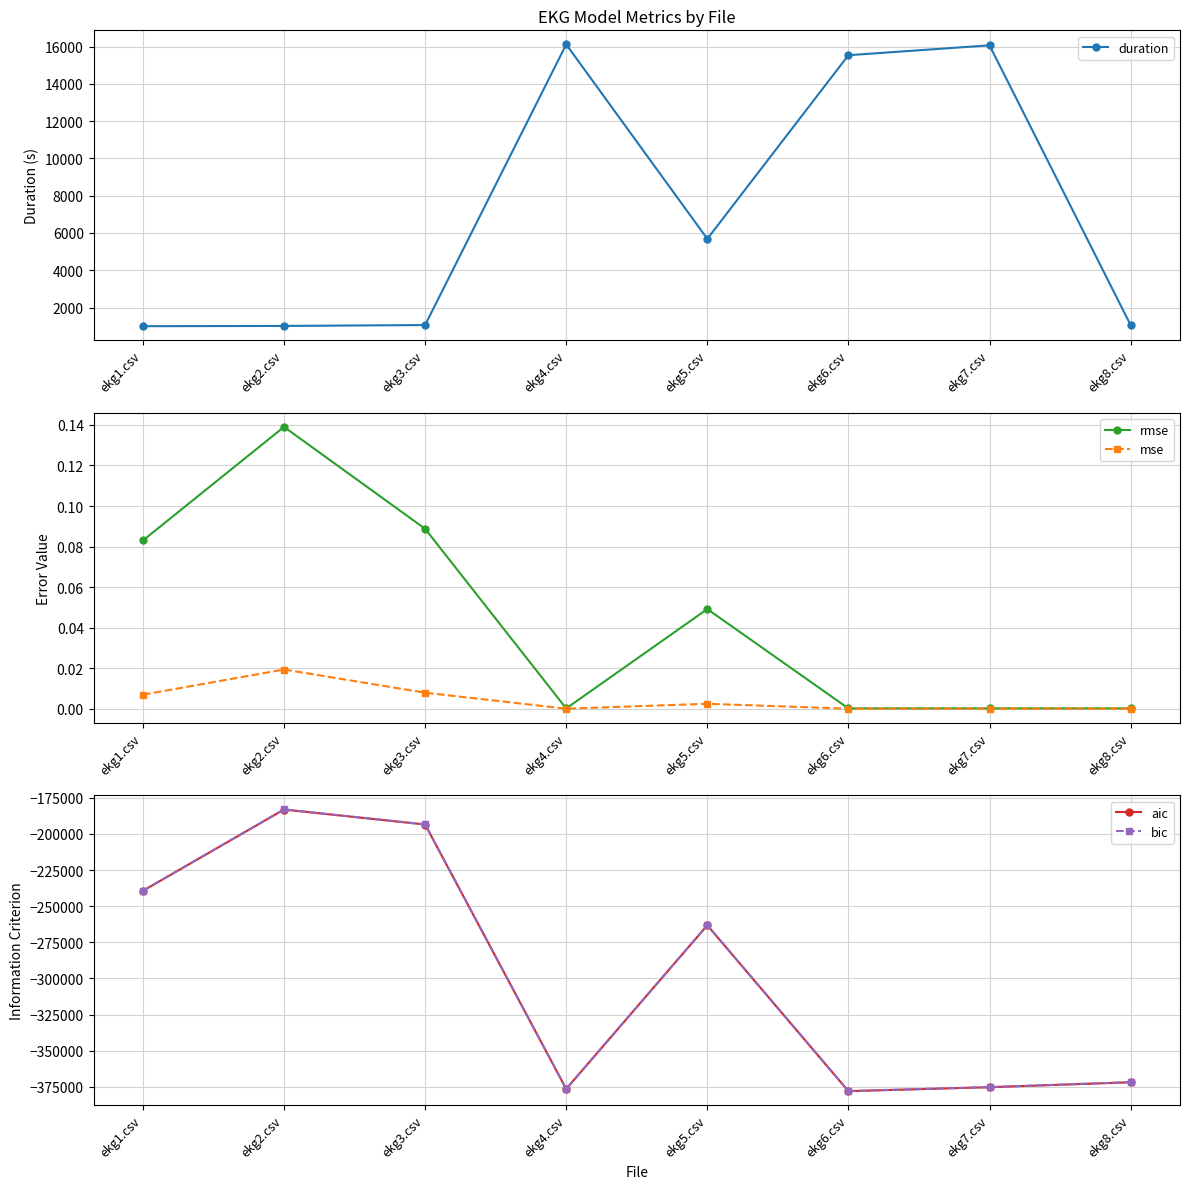

Reading left to right, list all the values displayed in this chart.

duration: 997.0	1010.3	1059.3	16123.4	5685.9	15544.3	16074.4	1056.9
rmse: 0.1	0.1	0.1	0.0	0.0	0.0	0.0	0.0
mse: 0.0	0.0	0.0	0.0	0.0	0.0	0.0	0.0
aic: -239375.8	-183158.1	-193509.5	-376418.6	-263207.8	-377948.4	-375204.9	-371791.4
bic: -239278.8	-183061.1	-193412.5	-376345.9	-263135.0	-377859.5	-375116.0	-371710.6